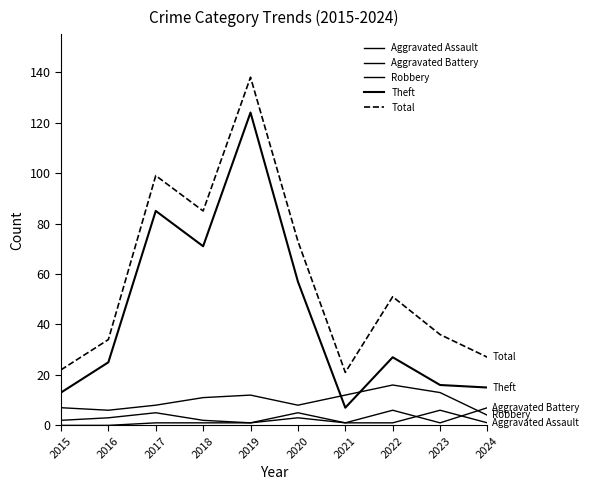

What is the value of the Aggravated Assault point at the 9th from the left?

6